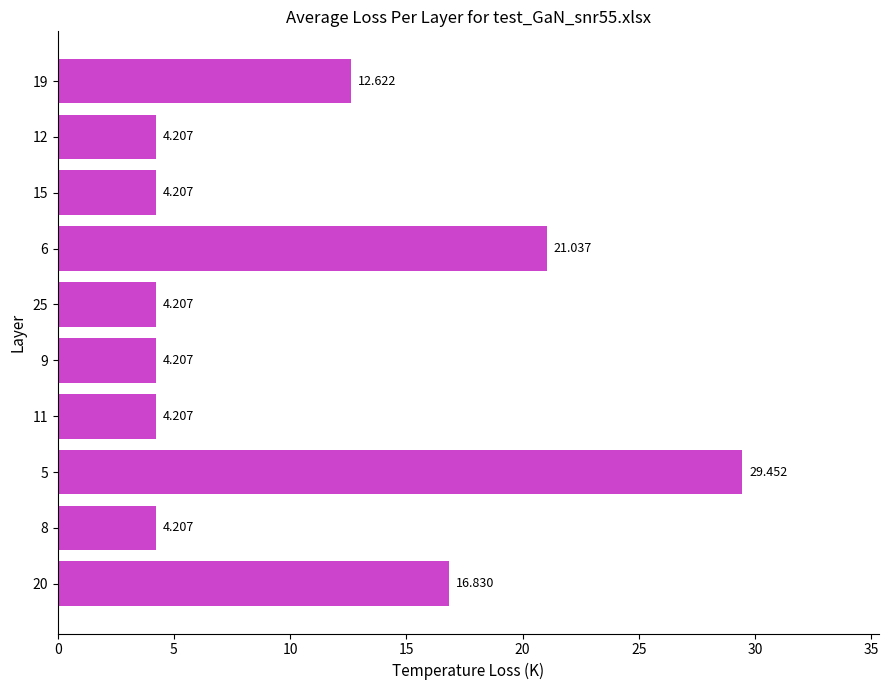

What is the minimum value shown in the chart?

4.2